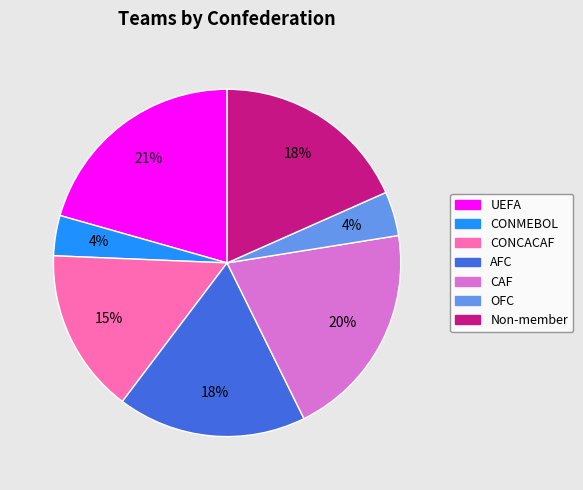

Count the number of slices in the pie.

7